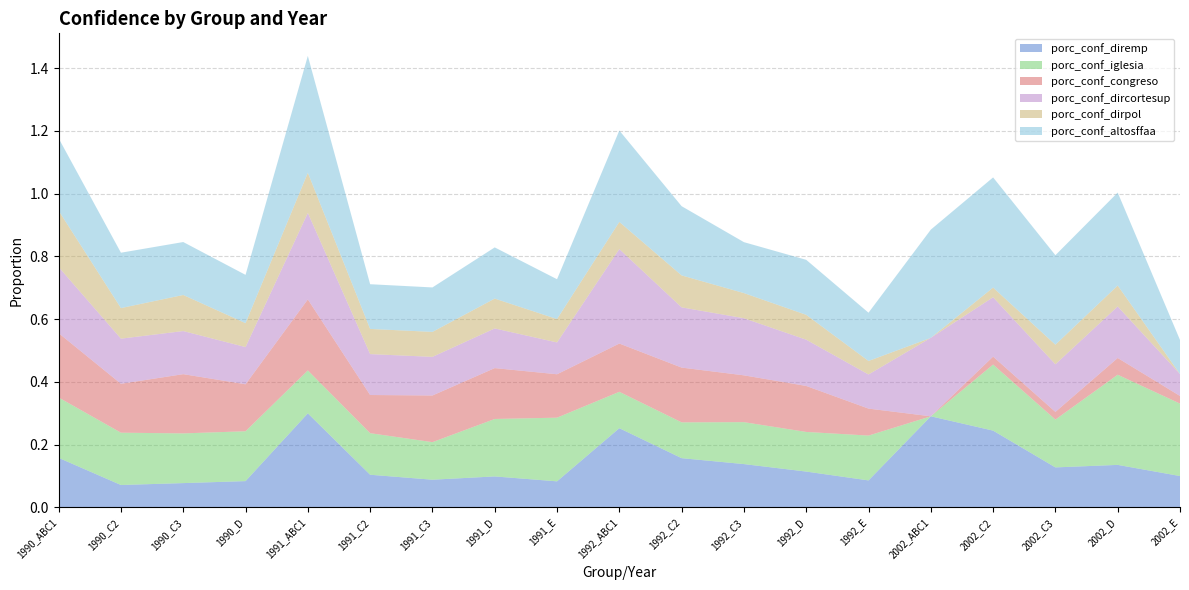

Reading left to right, transcribe all the data shown in this chart.

porc_conf_diremp: 0.2	0.1	0.1	0.1	0.3	0.1	0.1	0.1	0.1	0.3	0.2	0.1	0.1	0.1	0.3	0.2	0.1	0.1	0.1
porc_conf_iglesia: 0.2	0.2	0.2	0.2	0.1	0.1	0.1	0.2	0.2	0.1	0.1	0.1	0.1	0.1	0.0	0.2	0.2	0.3	0.2
porc_conf_congreso: 0.2	0.2	0.2	0.1	0.2	0.1	0.1	0.2	0.1	0.2	0.2	0.1	0.1	0.1	0.0	0.0	0.0	0.1	0.0
porc_conf_dircortesup: 0.2	0.1	0.1	0.1	0.3	0.1	0.1	0.1	0.1	0.3	0.2	0.2	0.1	0.1	0.2	0.2	0.2	0.2	0.1
porc_conf_dirpol: 0.2	0.1	0.1	0.1	0.1	0.1	0.1	0.1	0.1	0.1	0.1	0.1	0.1	0.0	0.0	0.0	0.1	0.1	0.0
porc_conf_altosffaa: 0.2	0.2	0.2	0.2	0.4	0.1	0.1	0.2	0.1	0.3	0.2	0.2	0.2	0.2	0.3	0.4	0.3	0.3	0.1